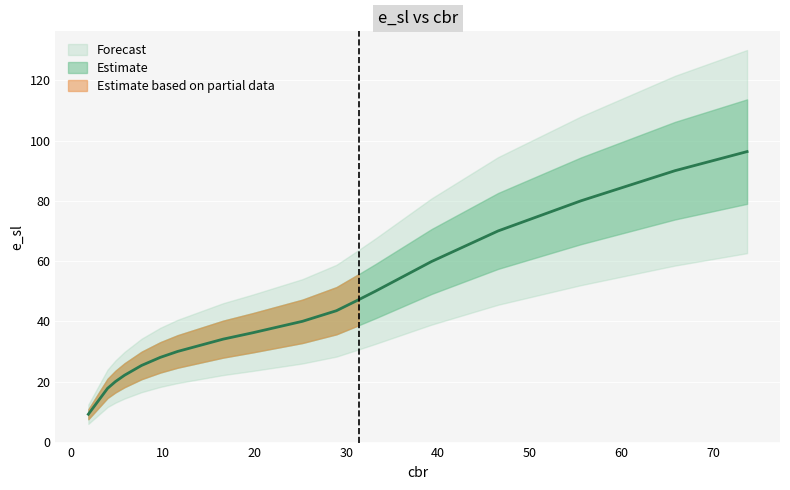

What is the difference between the maximum and second lowest values?

78.6